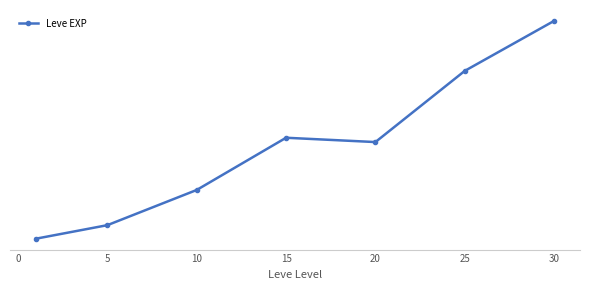

What is the minimum value shown in the chart?

1213.3